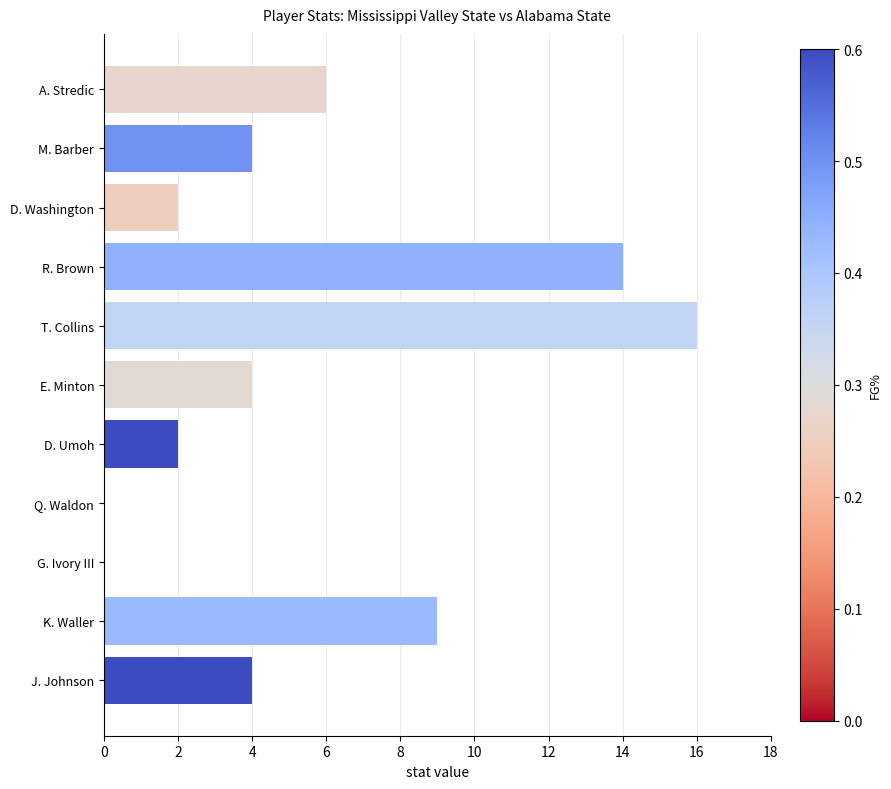

What is the maximum value shown in the chart?

16